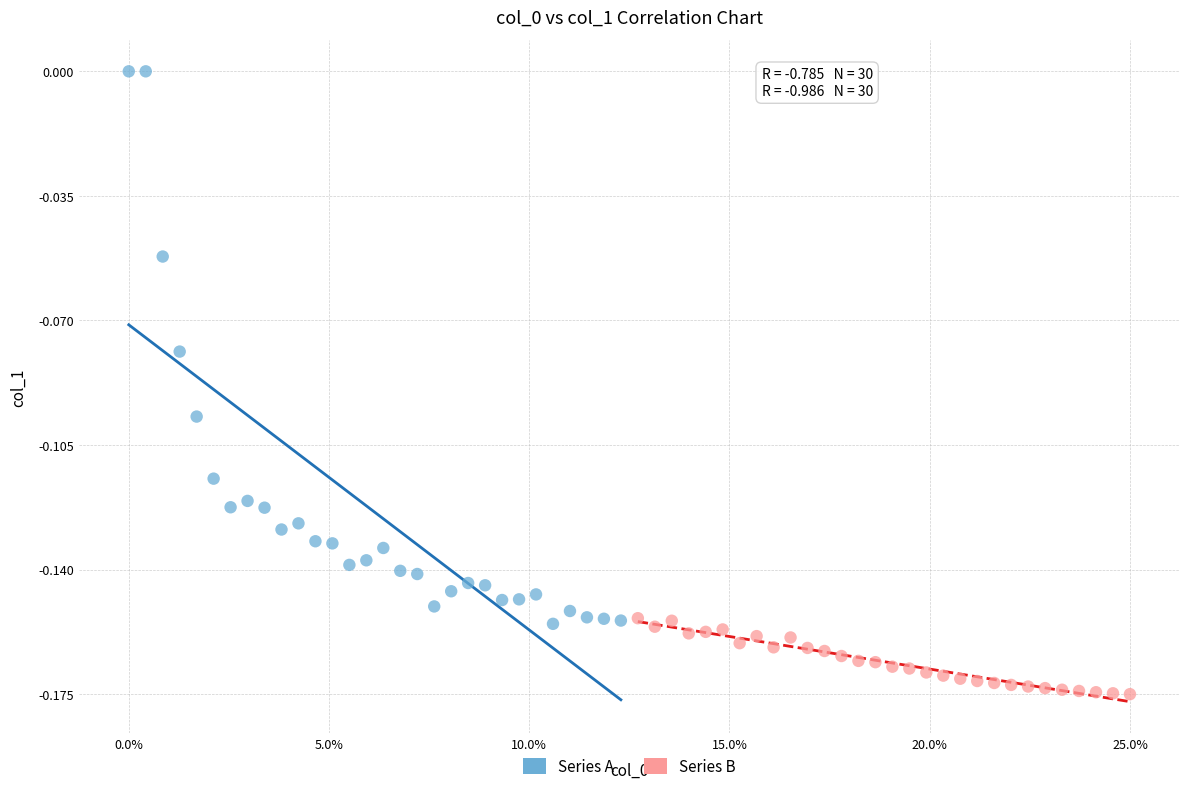

Which series contains the lowest Y value?

Series B